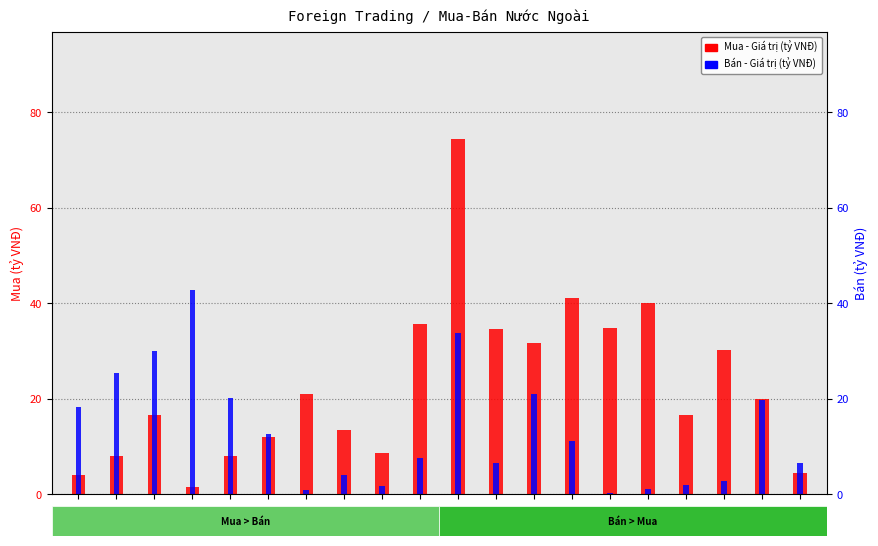

What is the average value of the Mua - Giá trị (tỷ VNĐ) series?

22.8